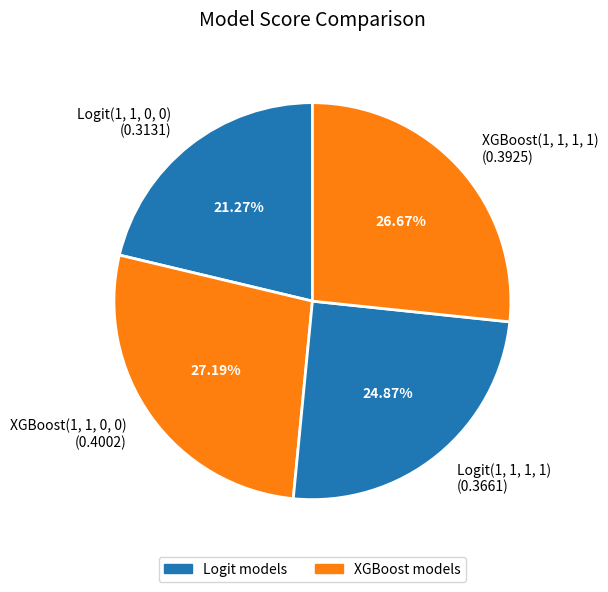

How much of the chart is everything except Logit(1, 1, 1, 1)?

75.1%